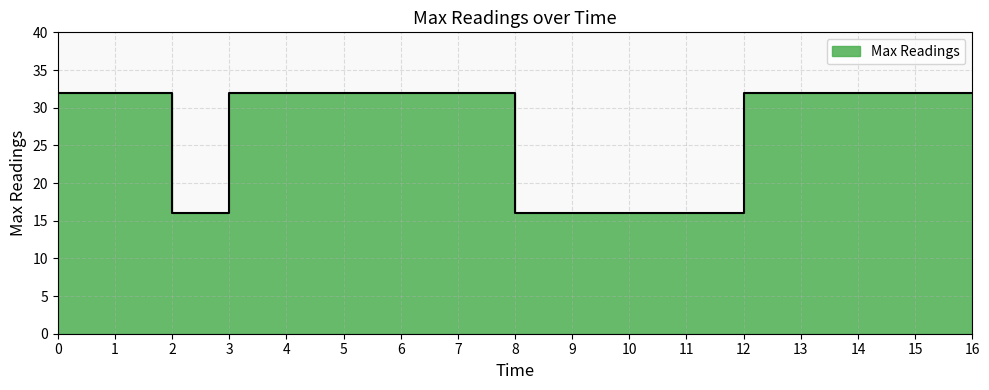

Count the number of categories in the chart.

17